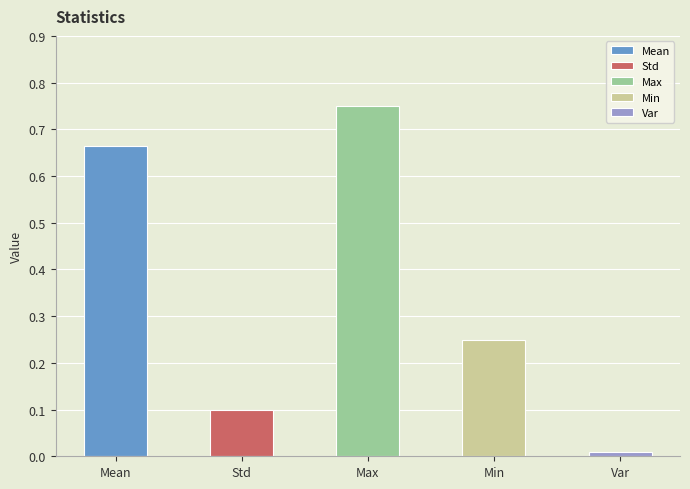

Rank the categories by value from lowest to highest.

Var, Std, Min, Mean, Max